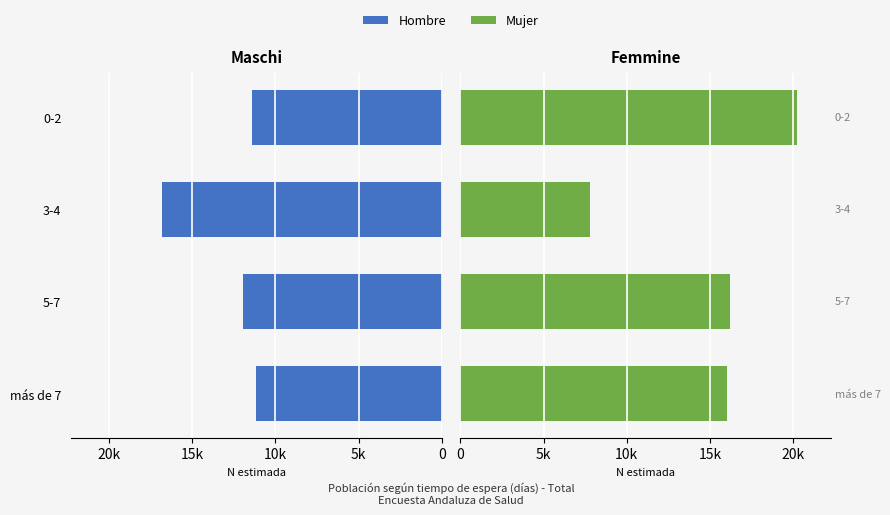

Rank the series at más de 7 from highest to lowest value.

Mujer (N estimada), Hombre (N estimada)